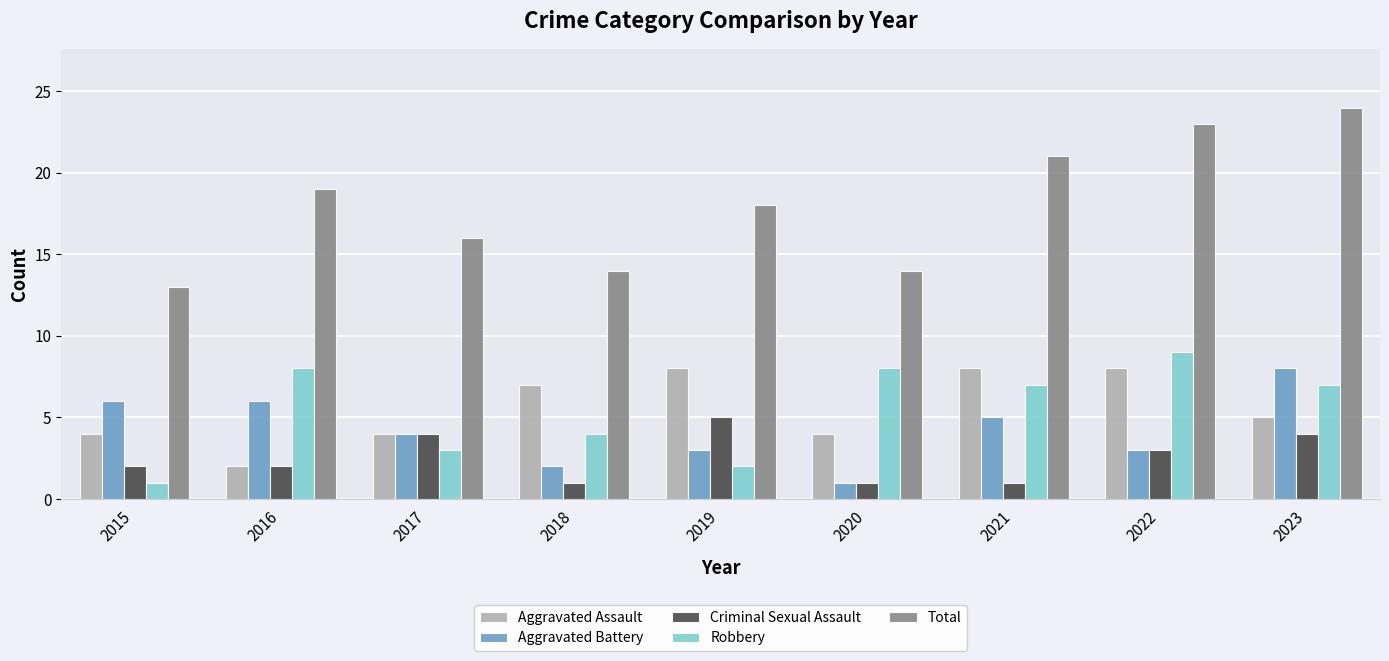

Where does the Aggravated Battery series first go above 4?

2015